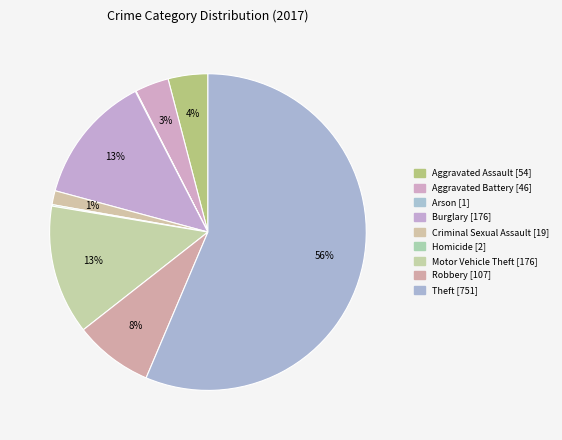

What is the change in value from Aggravated Battery to Criminal Sexual Assault?

-27